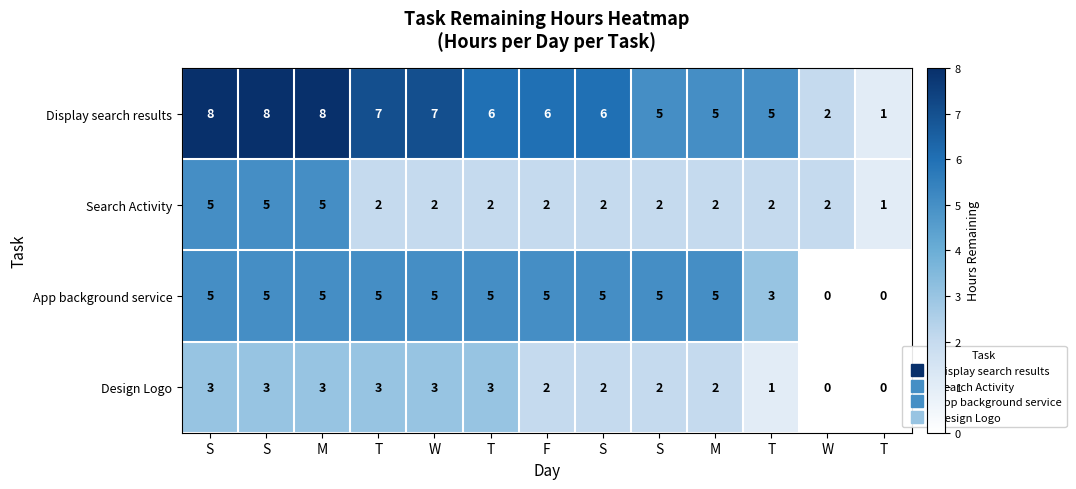

How many series are shown in this chart?

4